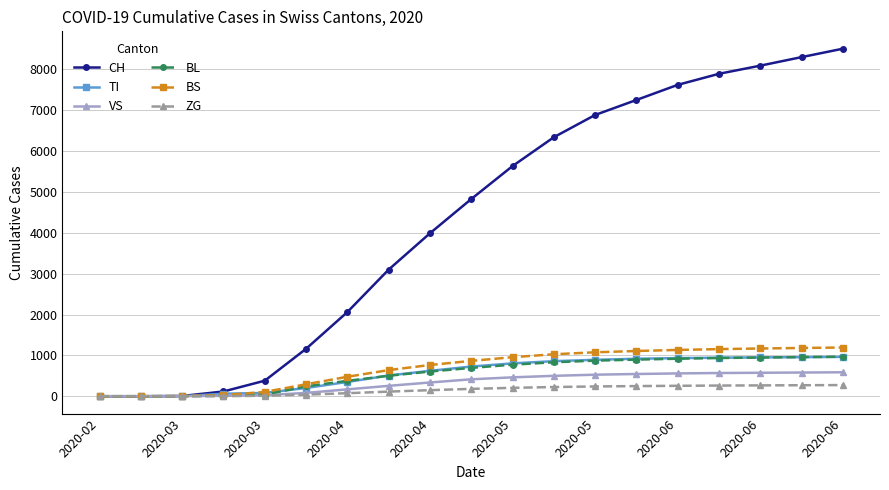

Which series has the largest total across all categories?

CH